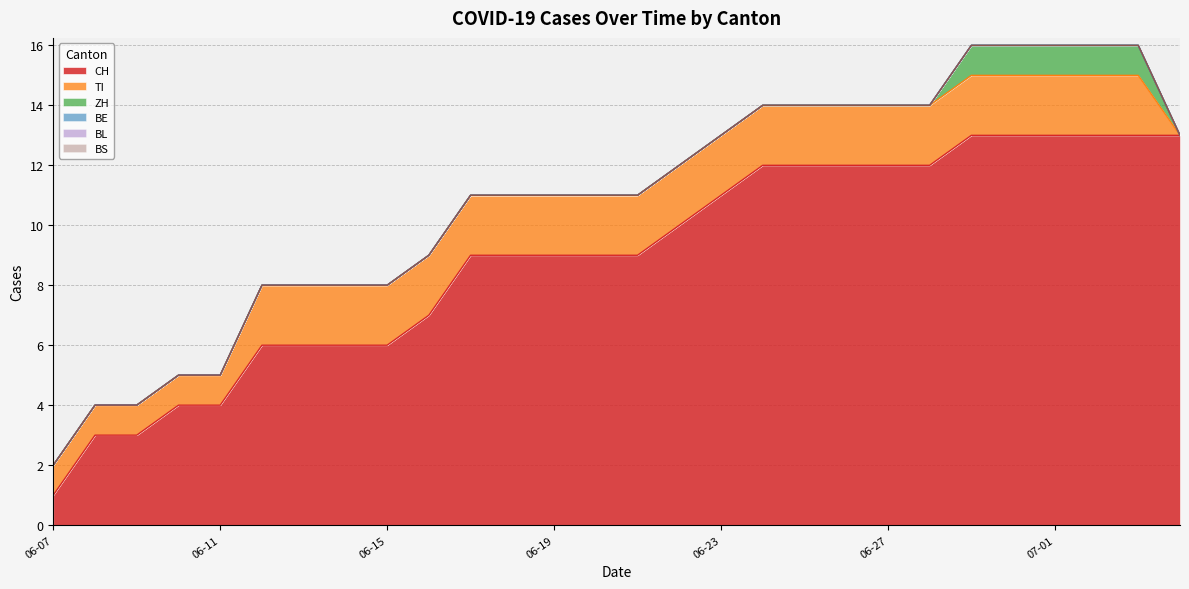

Reading right to left, transcribe all the data shown in this chart.

CH: 13	13	13	13	13	13	12	12	12	12	12	11	10	9	9	9	9	9	7	6	6	6	6	4	4	3	3	1
TI: 0	2	2	2	2	2	2	2	2	2	2	2	2	2	2	2	2	2	2	2	2	2	2	1	1	1	1	1
ZH: 0	1	1	1	1	1	0	0	0	0	0	0	0	0	0	0	0	0	0	0	0	0	0	0	0	0	0	0
BE: 0	0	0	0	0	0	0	0	0	0	0	0	0	0	0	0	0	0	0	0	0	0	0	0	0	0	0	0
BL: 0	0	0	0	0	0	0	0	0	0	0	0	0	0	0	0	0	0	0	0	0	0	0	0	0	0	0	0
BS: 0	0	0	0	0	0	0	0	0	0	0	0	0	0	0	0	0	0	0	0	0	0	0	0	0	0	0	0